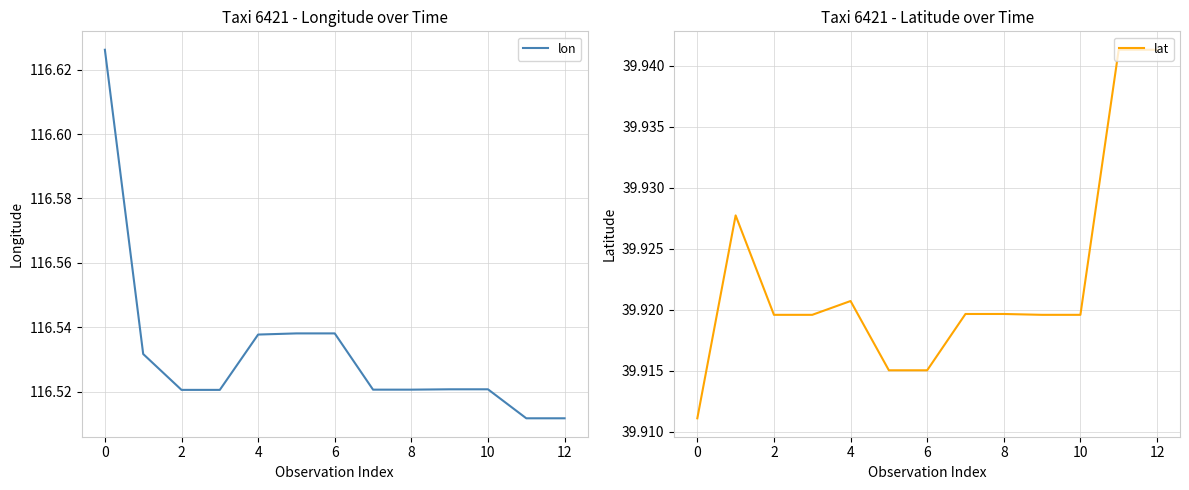

Reading left to right, extract all data points from this chart.

lon: 116.6	116.5	116.5	116.5	116.5	116.5	116.5	116.5	116.5	116.5	116.5	116.5	116.5
lat: 39.9	39.9	39.9	39.9	39.9	39.9	39.9	39.9	39.9	39.9	39.9	39.9	39.9